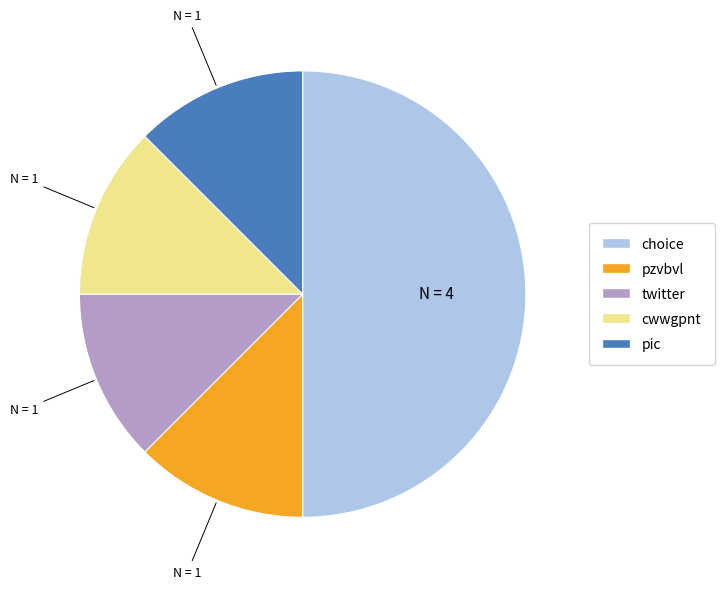

The choice slice represents 50% of the pie. True or false?

True